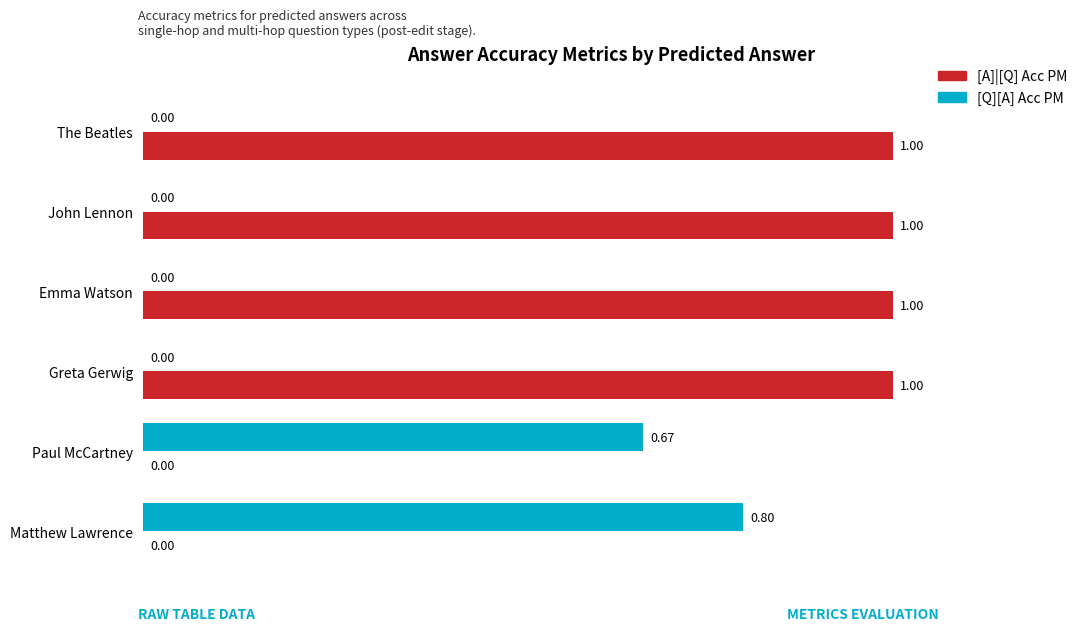

What is the total value across all series at The Beatles?

1.0